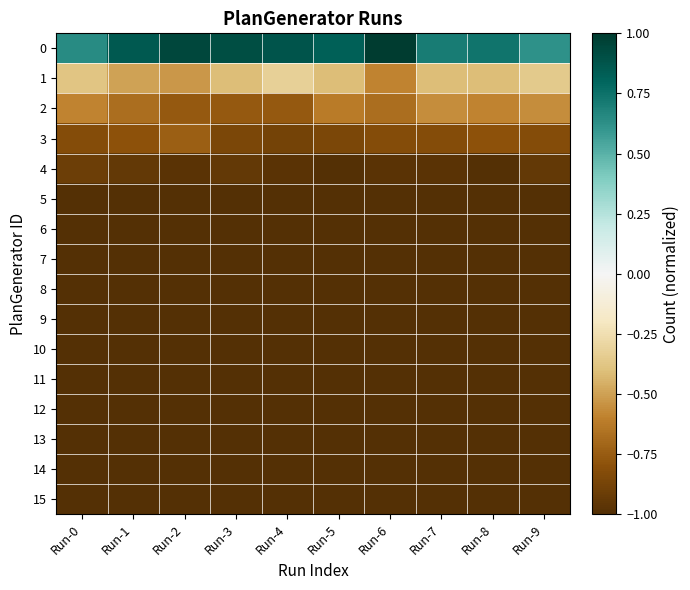

How many distinct data groups are displayed?

16